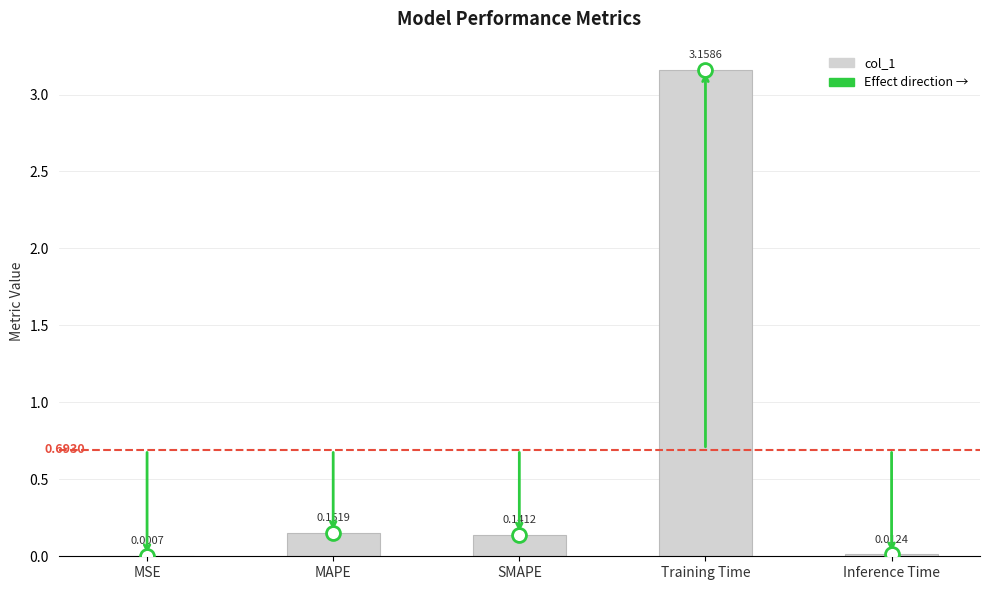

Which label corresponds to the largest value in the chart?

Training Time